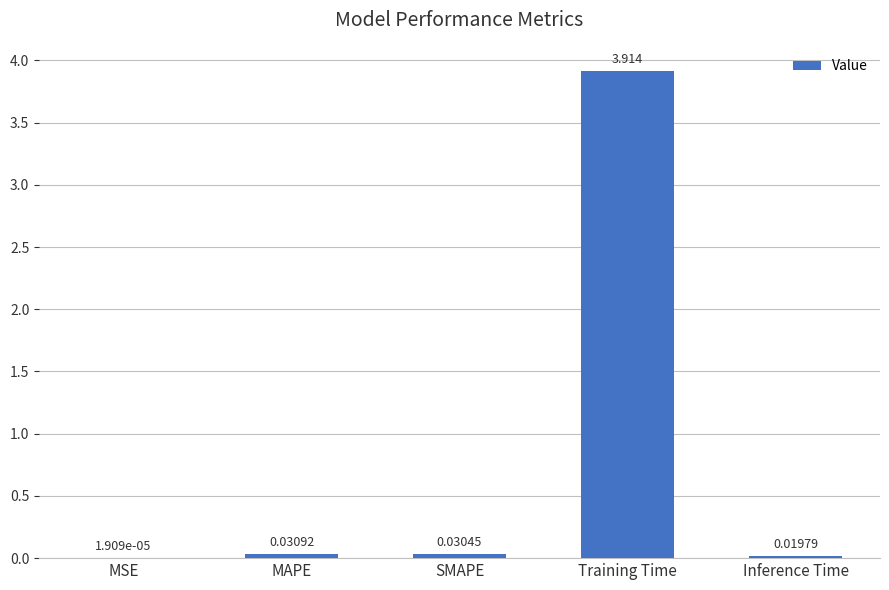

At which category does the chart reach its peak across all series?

Training Time